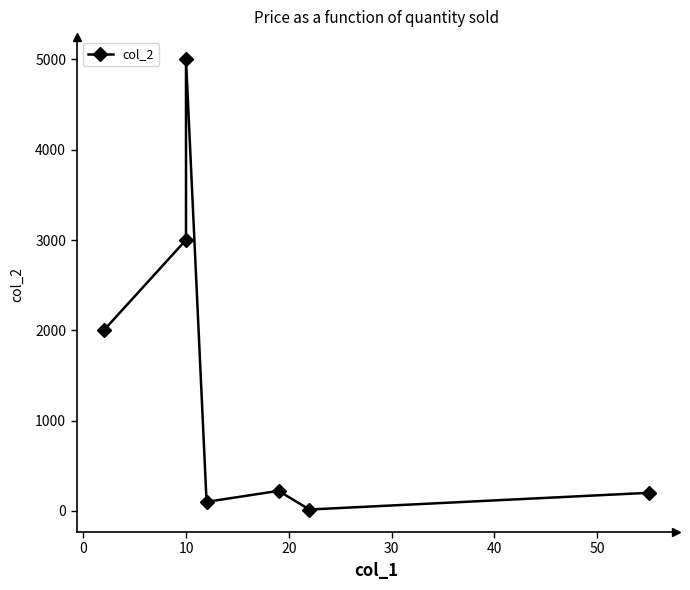

Reading left to right, list all the values displayed in this chart.

2000.0	3001.0	4999.9	101.0	222.5	16.0	201.0